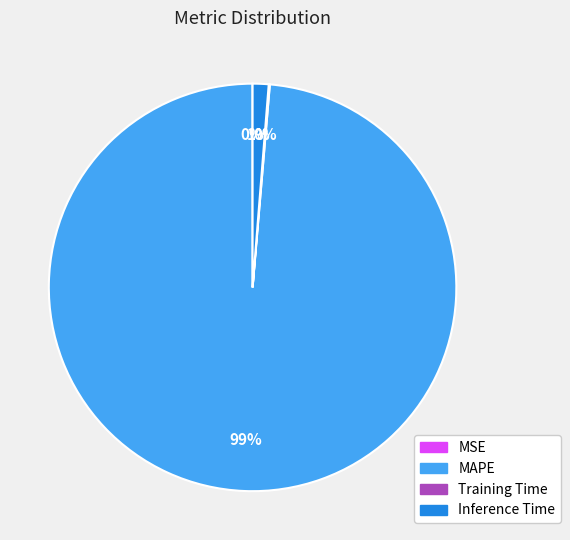

The Inference Time slice represents 1% of the pie. True or false?

True